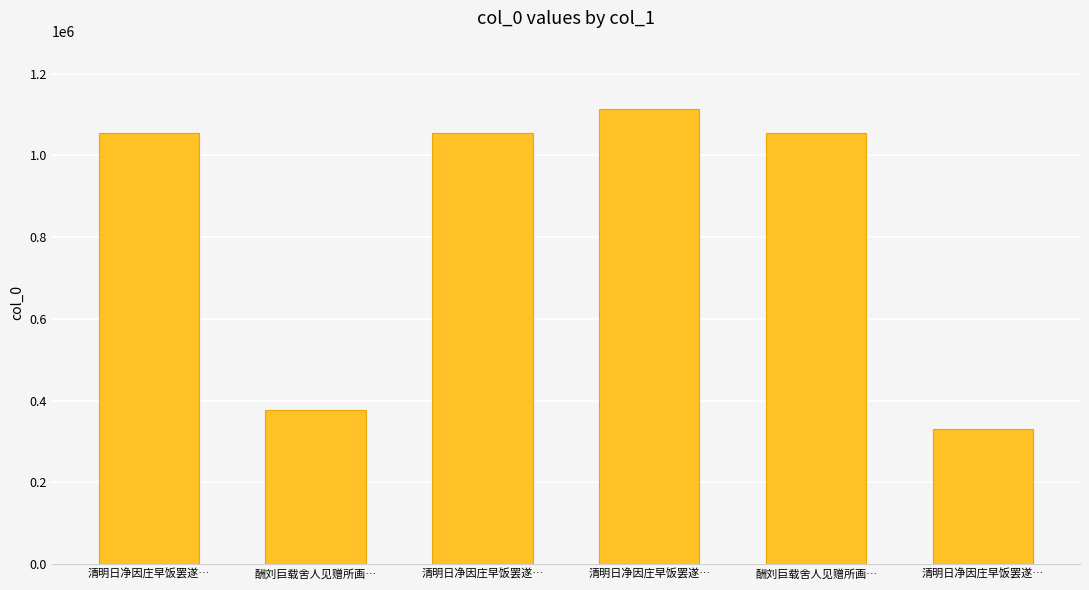

Are the bars horizontal?

No